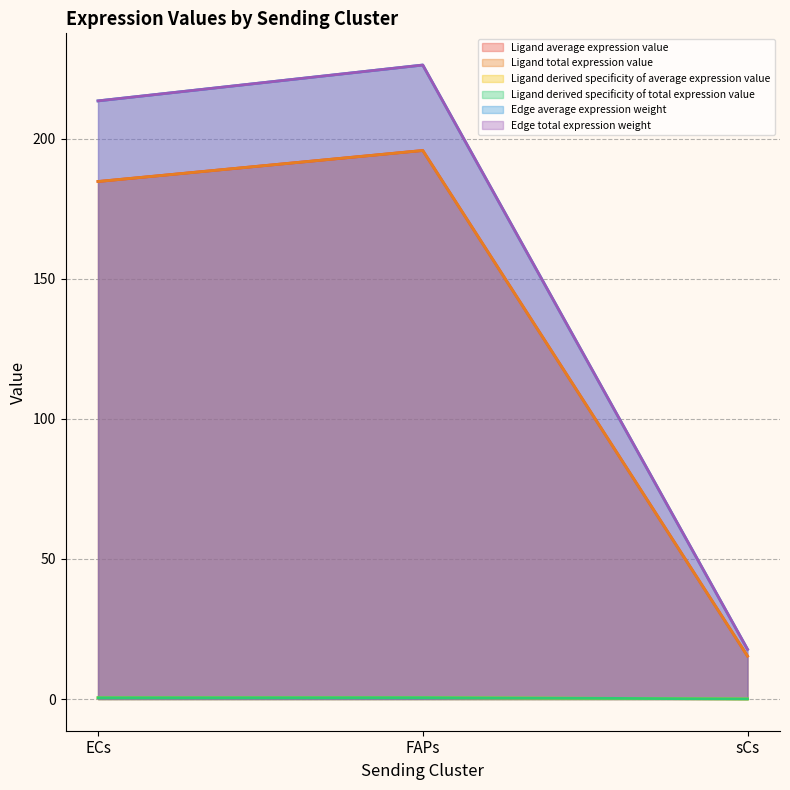

What is the average value of the Edge total expression weight series?

152.5